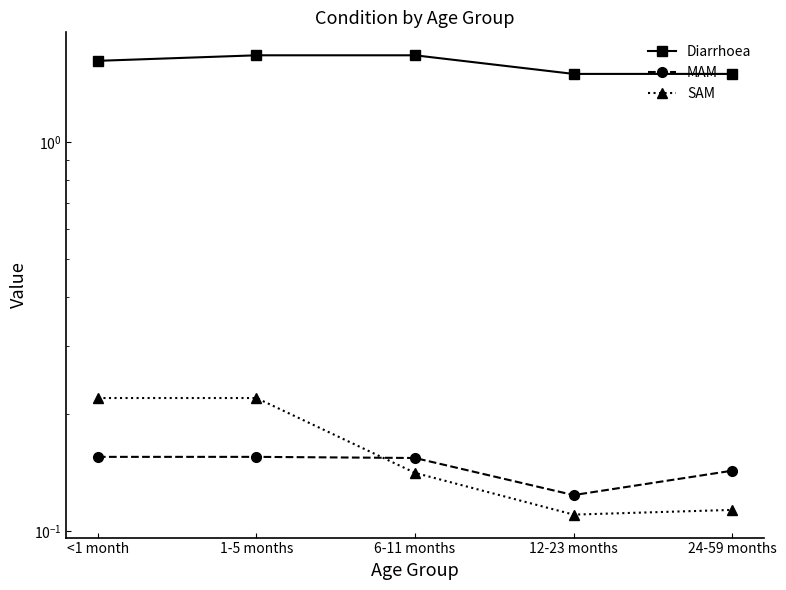

How many SAM values are between 0 and 1?

5